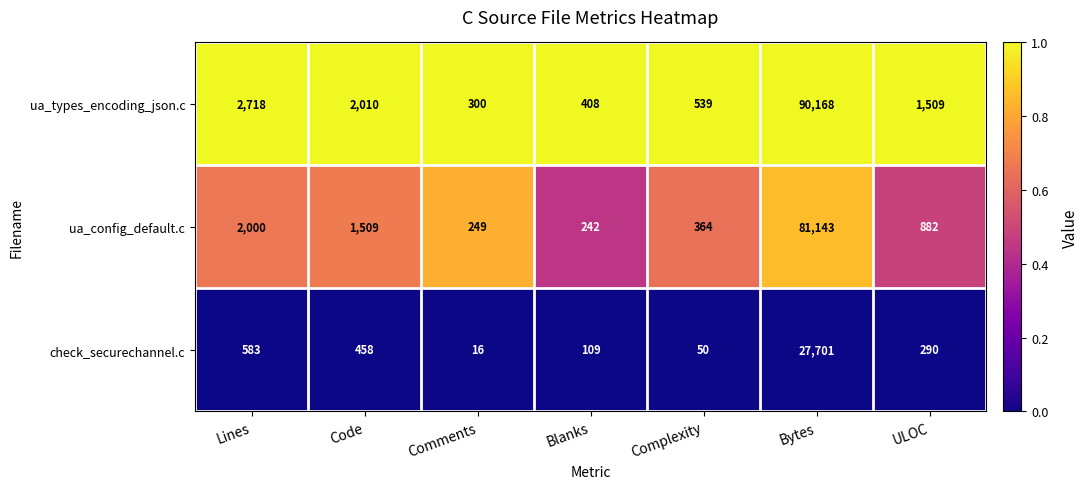

Reading left to right, list all the values displayed in this chart.

ua_types_encoding_json.c: 2718	2010	300	408	539	90168	1509
ua_config_default.c: 2000	1509	249	242	364	81143	882
check_securechannel.c: 583	458	16	109	50	27701	290